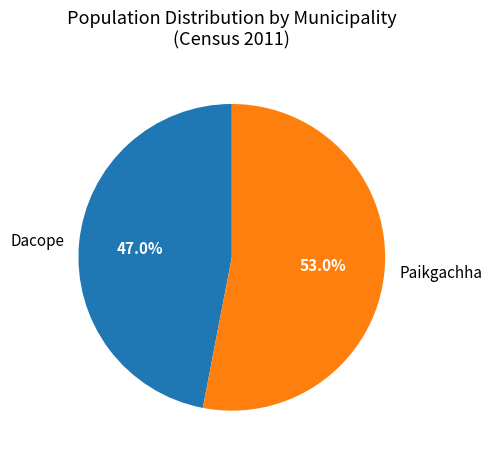

Does any single category account for the majority?

Yes